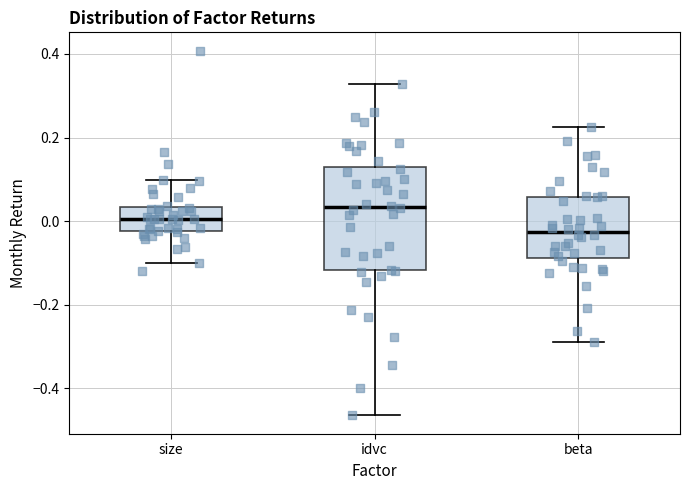

Reading left to right, read every box against the y-axis: the position of its median line, the range the box covers, and the ends of its whiskers. The values are not printed on the chart, so give them approximately, as read against the axis.

size: median 0.00, box -0.02 to 0.04, whiskers -0.10 to 0.10
idvc: median 0.04, box -0.12 to 0.12, whiskers -0.46 to 0.32
beta: median -0.02, box -0.08 to 0.06, whiskers -0.28 to 0.22